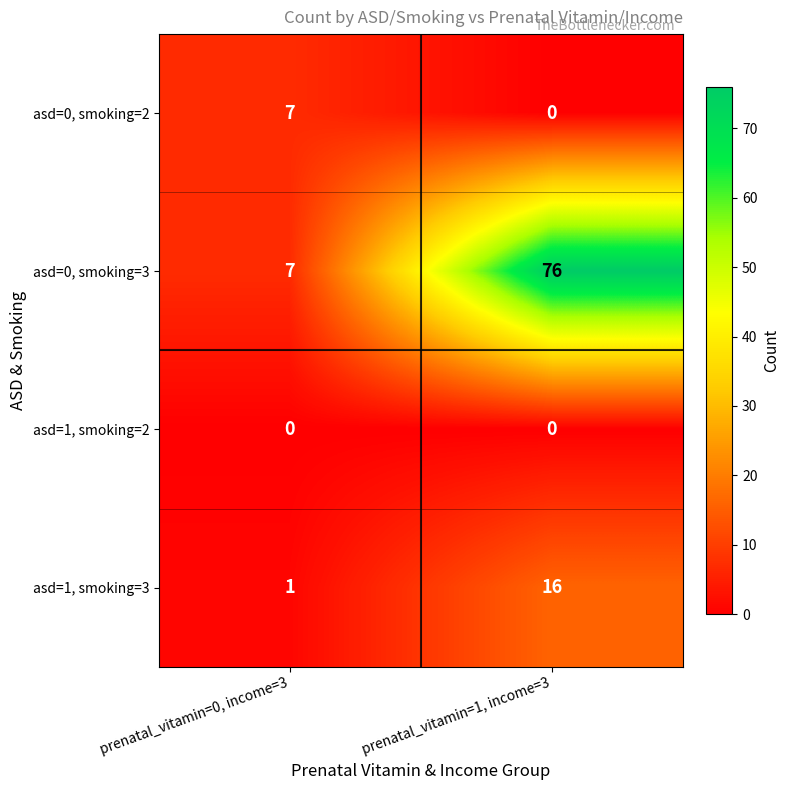

Which series has the largest total across all categories?

asd=0, smoking=3